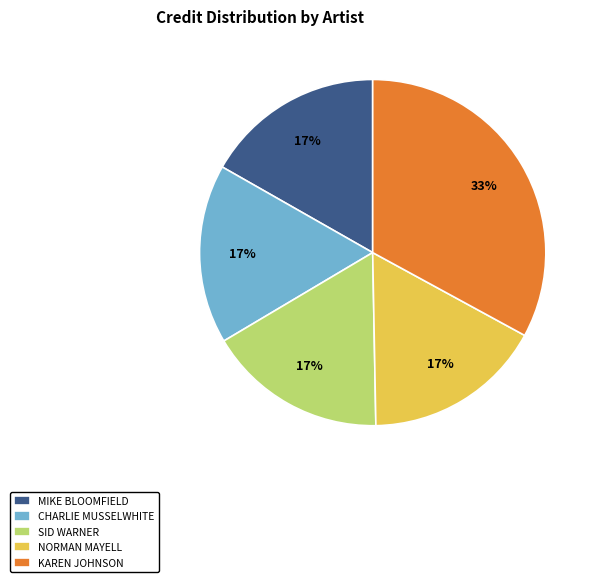

Is it true that KAREN JOHNSON is 33% of the pie?

True